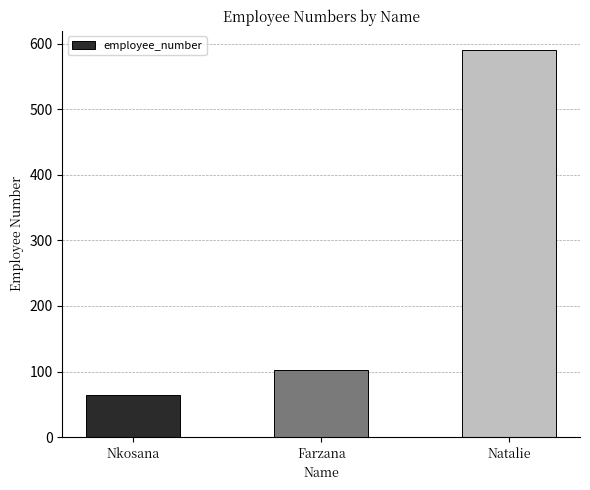

Rank the categories by value from lowest to highest.

Nkosana, Farzana, Natalie